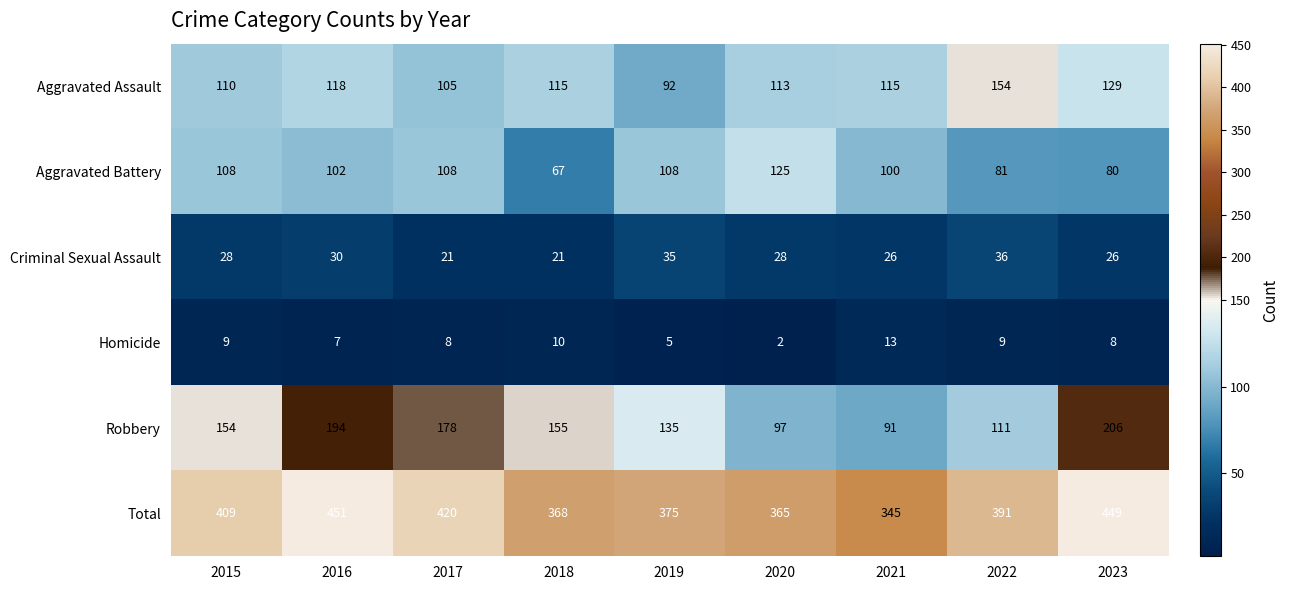

Is it true that Total equals 230 at 2018?

False